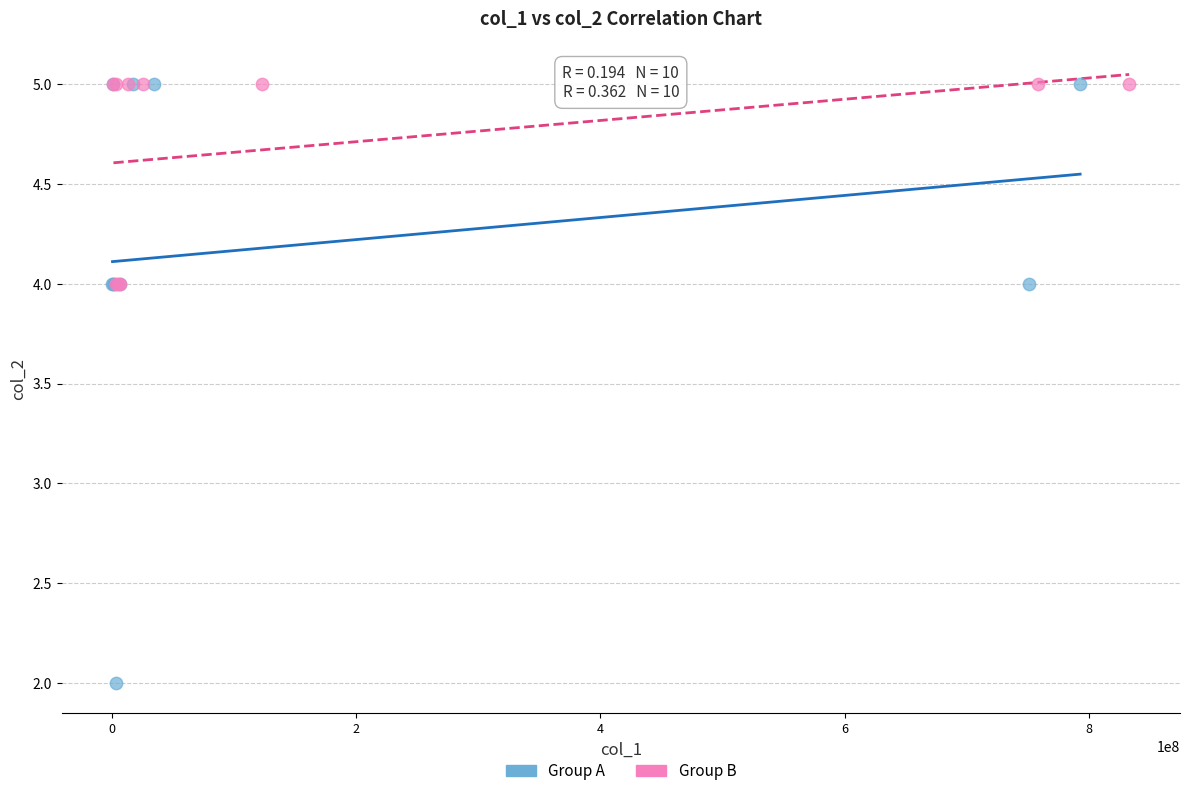

Which series has the largest Y range (max minus min)?

Group A